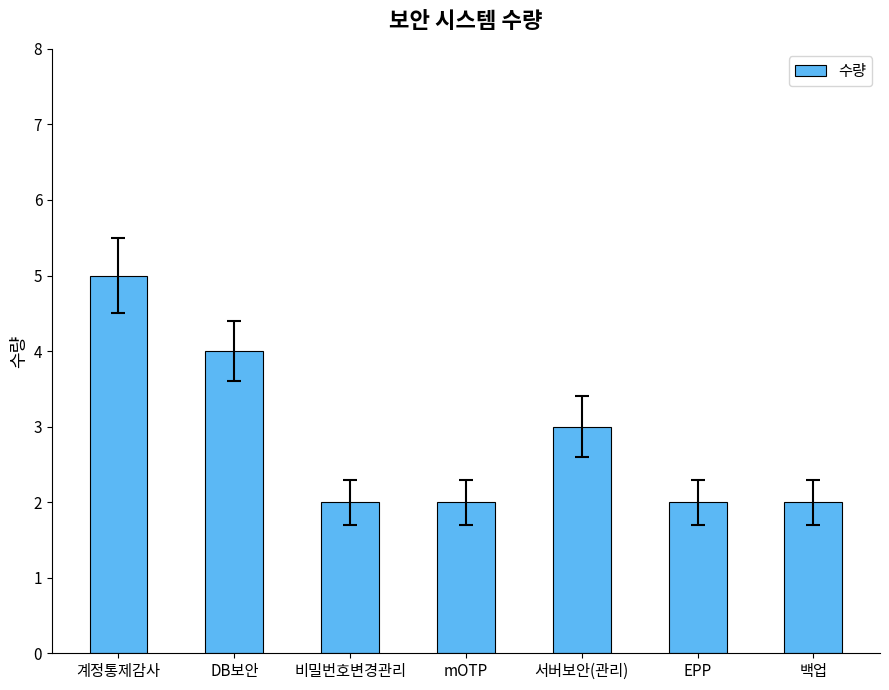

What is the difference between the maximum and minimum values?

3